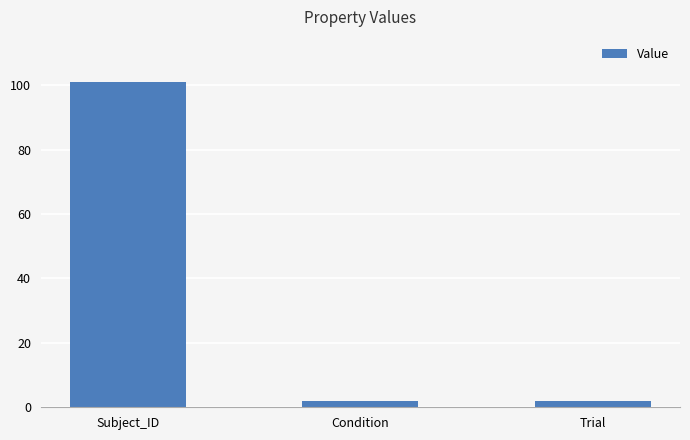

Is it true that the value at Subject_ID is 101?

True